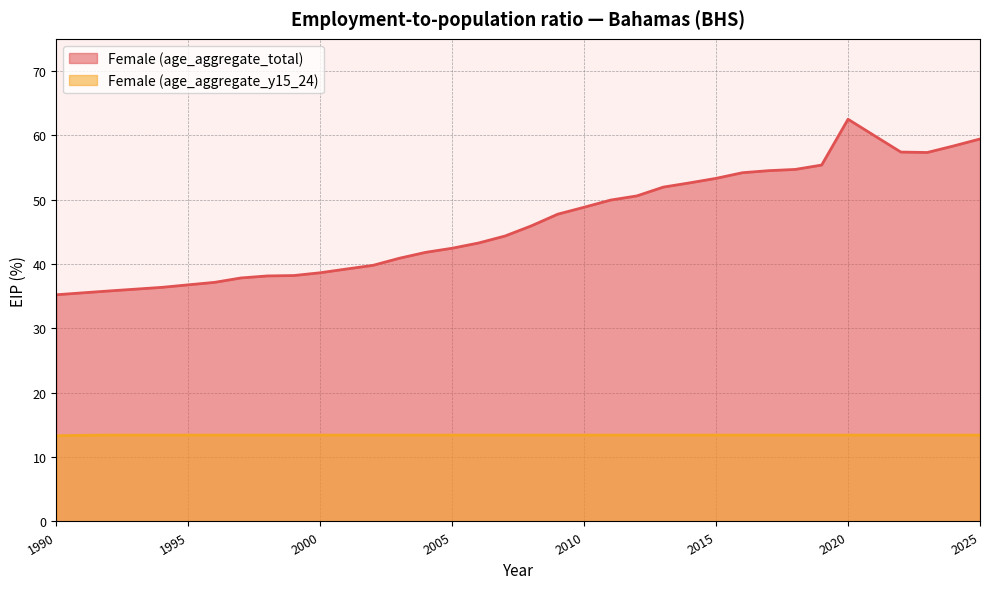

Between 2019 and 1993, which is larger?

2019